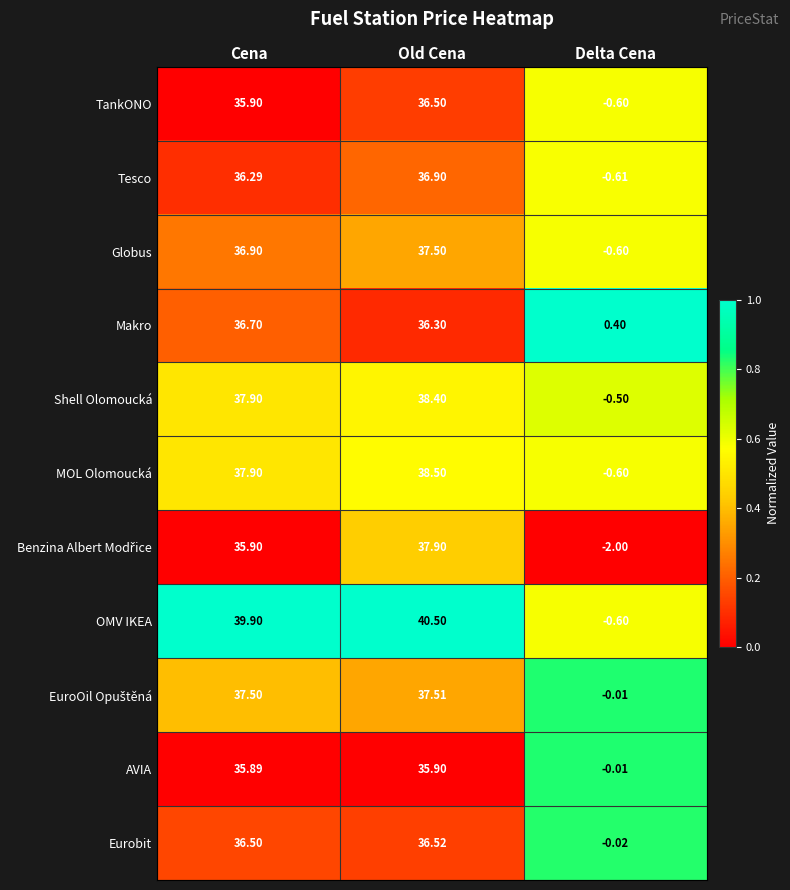

Which category has the highest value across all series?

Old Cena